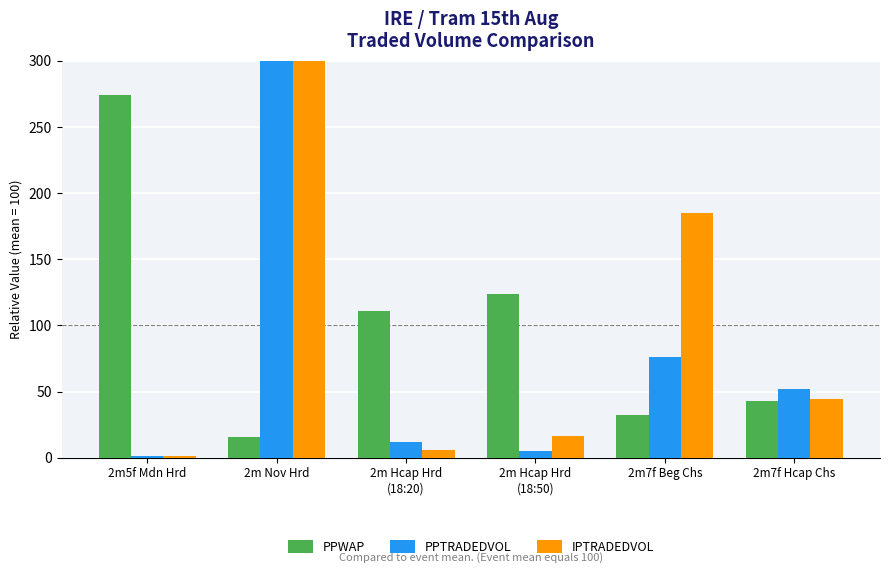

How many distinct data groups are displayed?

3